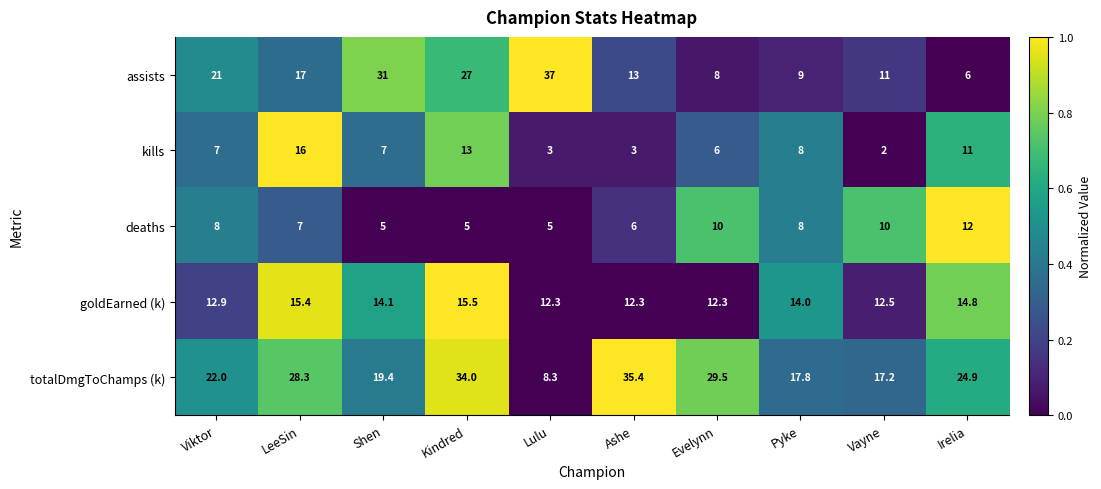

Which series has the largest range (max minus min)?

assists